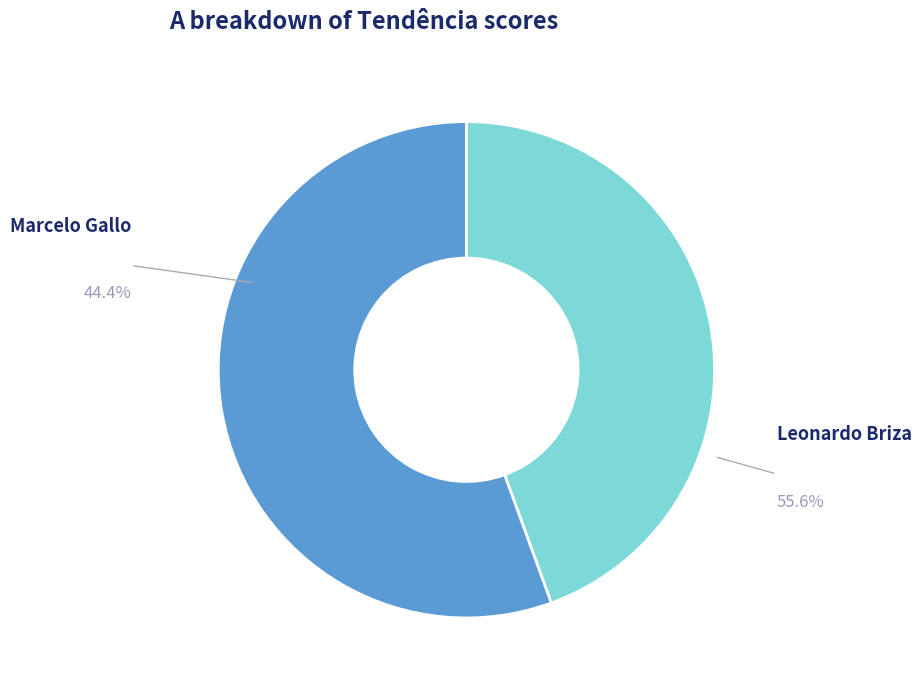

What is the total percentage of Marcelo Gallo and Leonardo Briza?

100.0%